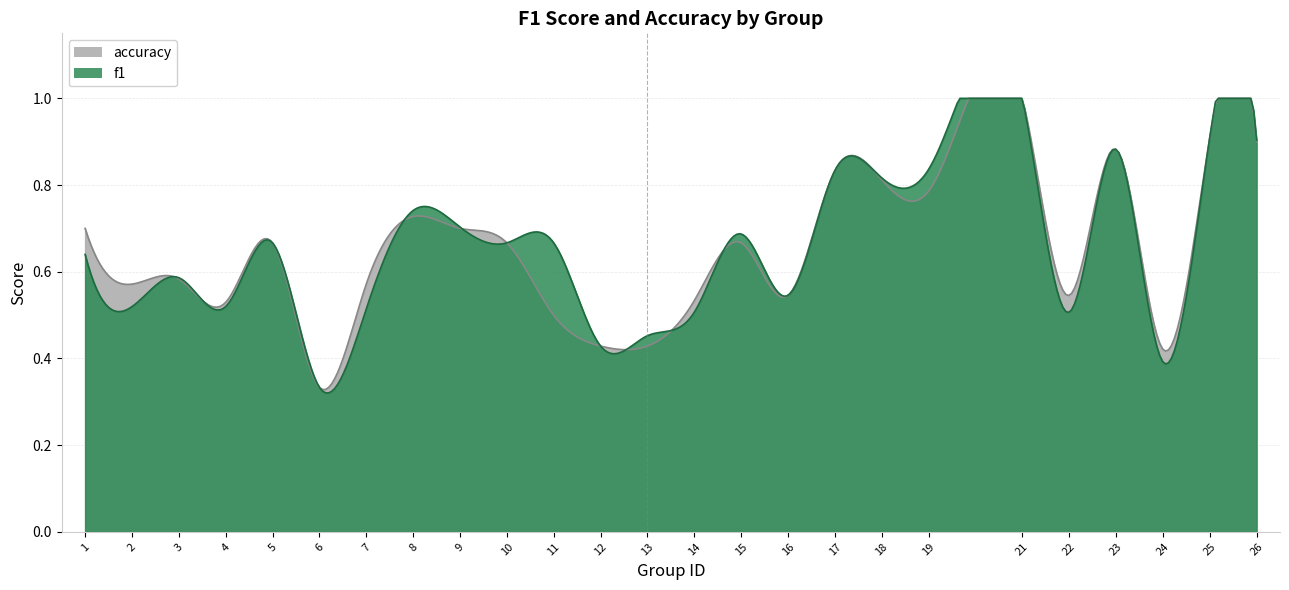

The accuracy series shows 0.2 at 23. True or false?

False